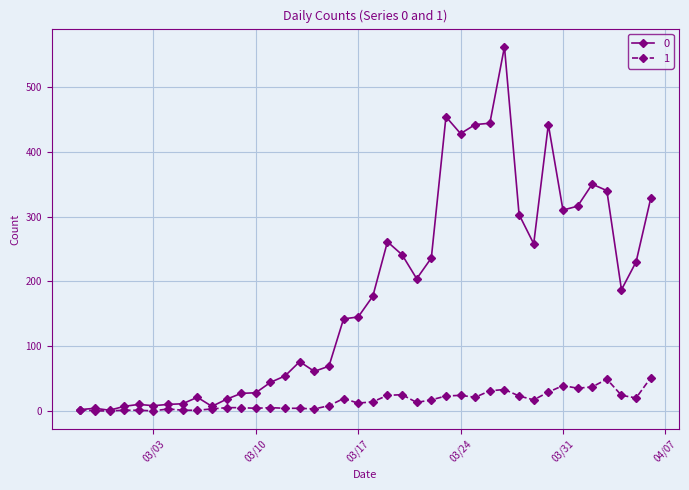

How many categories are shown in the chart?

40